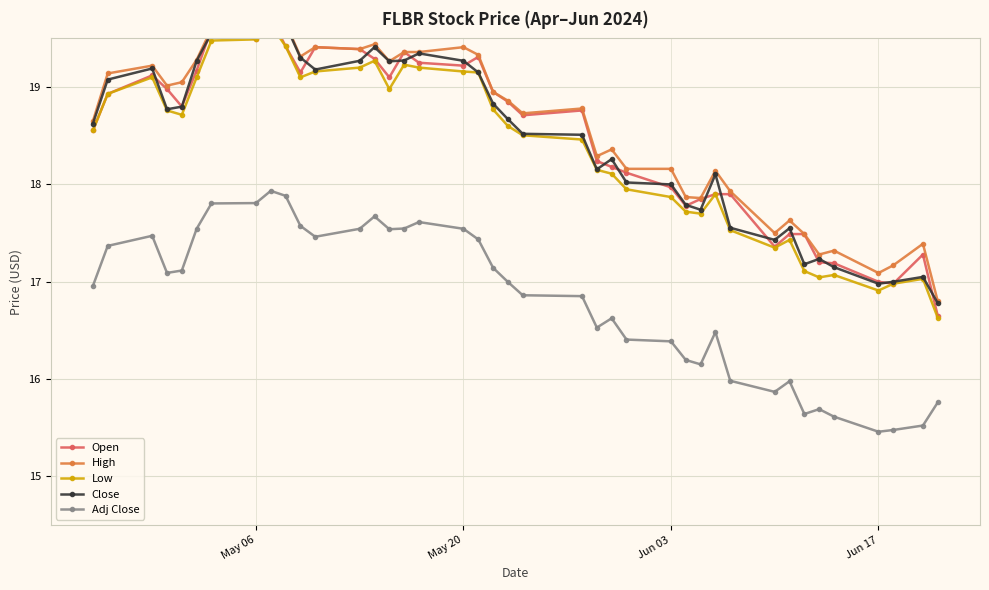

Which series has the largest range (max minus min)?

Open